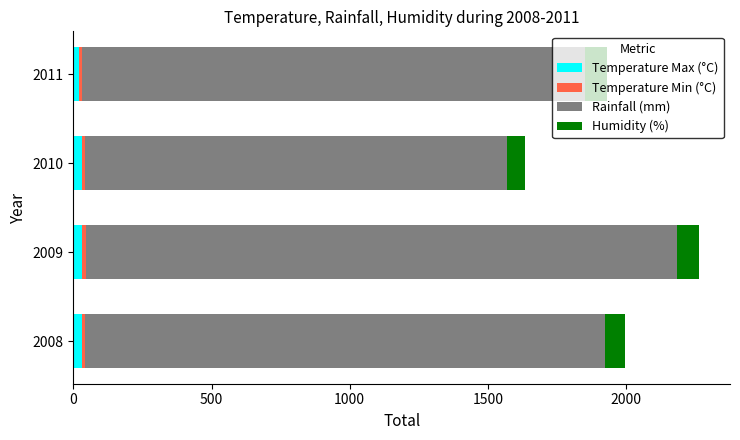

Is it true that Temperature Max (°C) equals 32.2 at 2008?

True